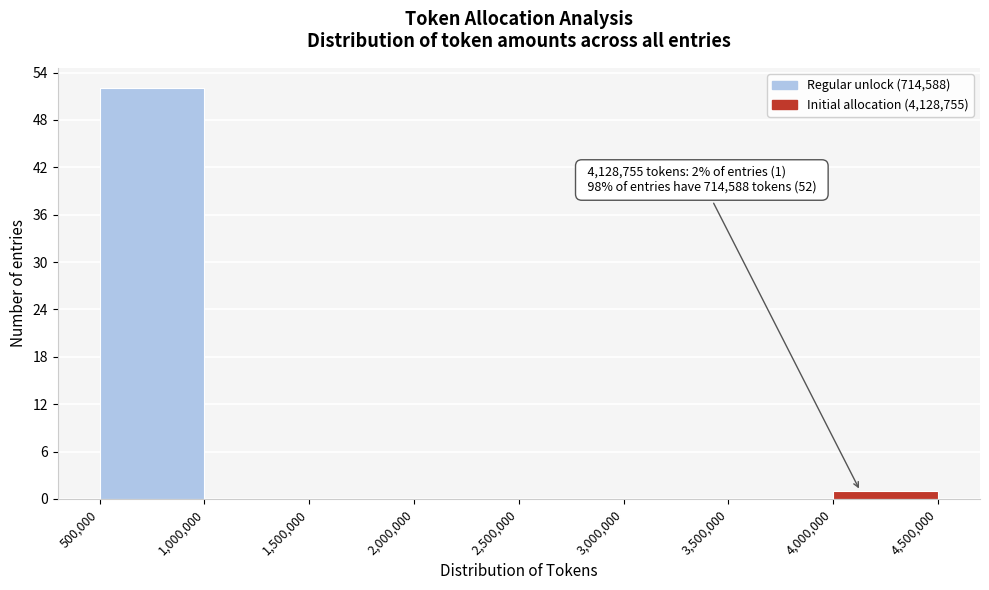

Over which range of the x-axis is the bar tallest?

500,000 to 1,000,000